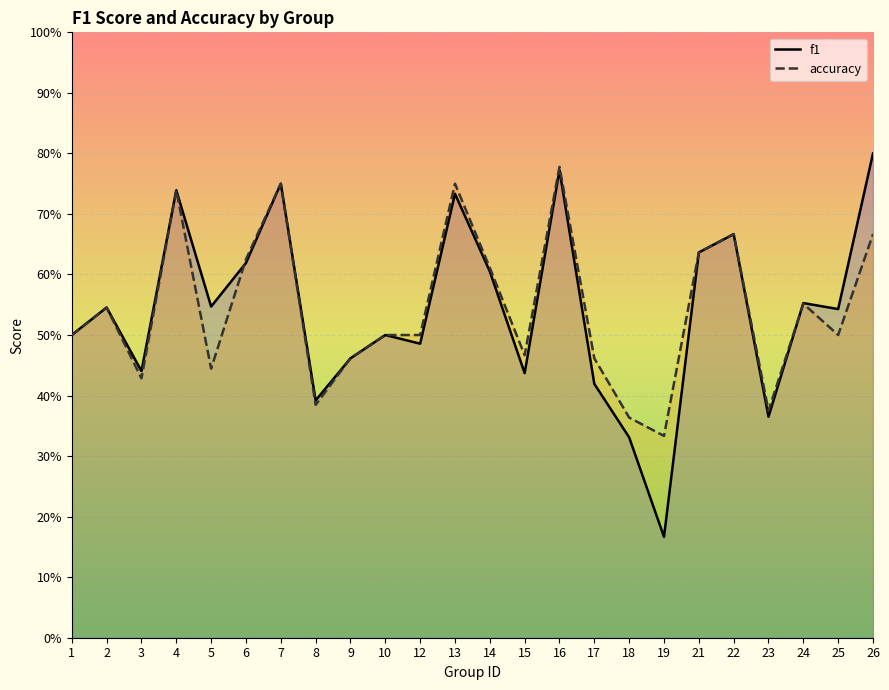

At how many categories does at least one series exceed 0?

24